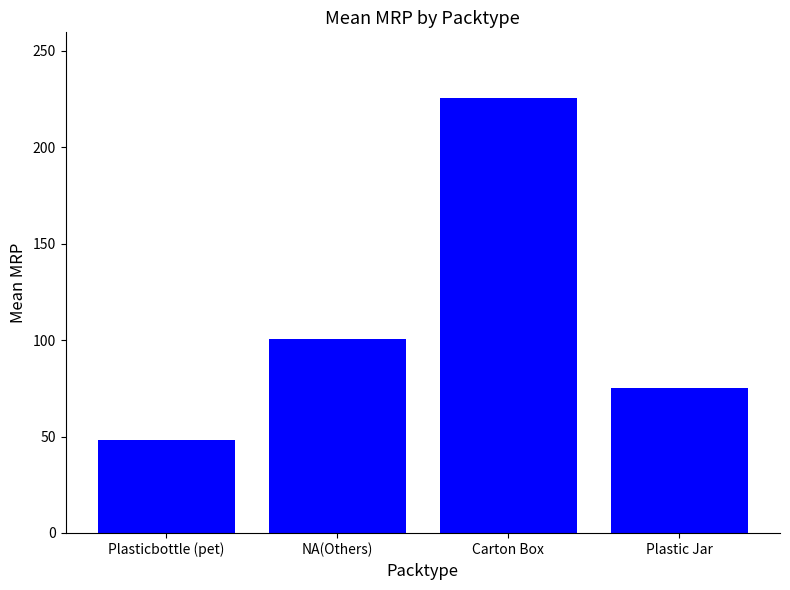

What is the change in value from Carton Box to Plastic Jar?

-150.5